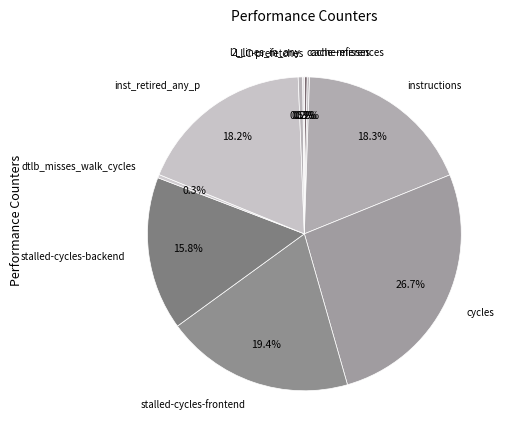

Which slice is the largest?

cycles